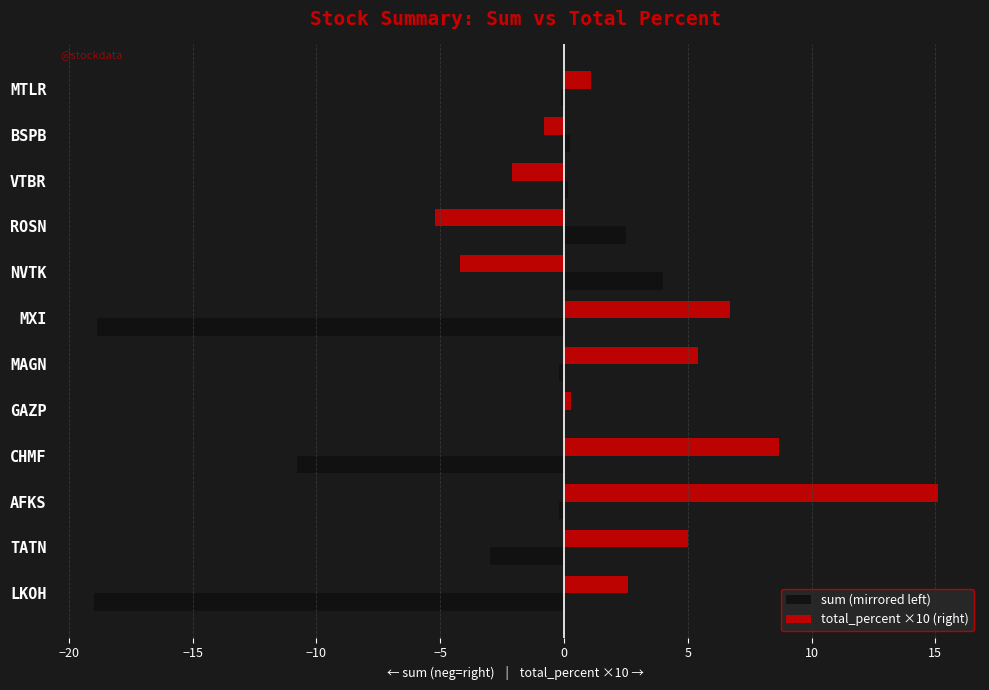

What is the sum of all sum (mirrored left) values?

-45.3